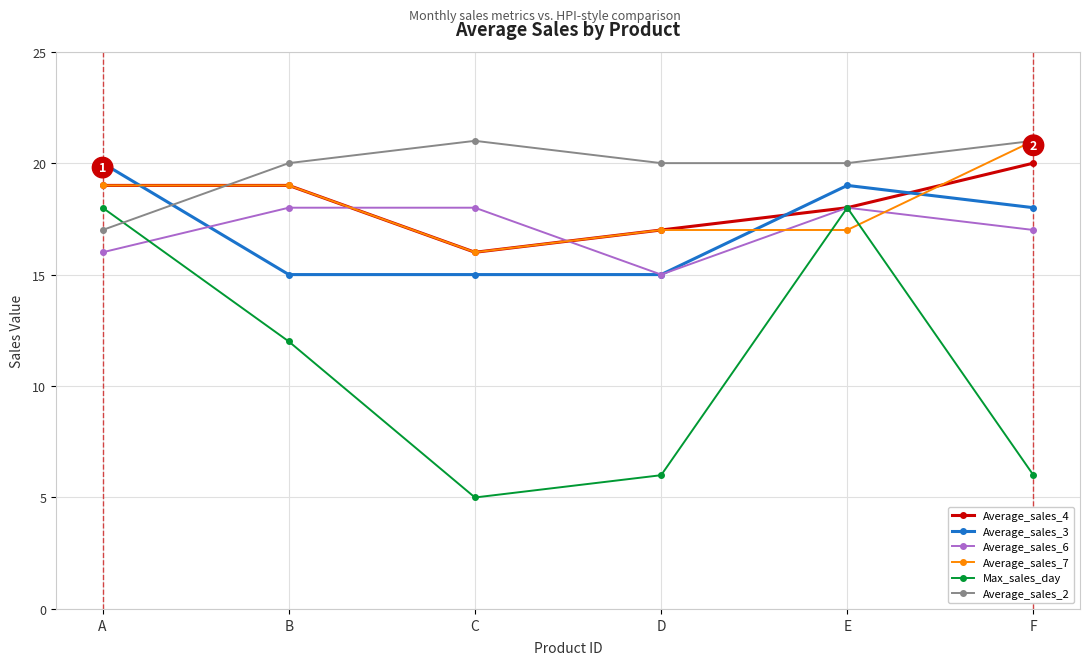

Reading left to right, extract all data points from this chart.

Average_sales_4: 19	19	16	17	18	20
Average_sales_3: 20	15	15	15	19	18
Average_sales_6: 16	18	18	15	18	17
Average_sales_7: 19	19	16	17	17	21
Max_sales_day: 18	12	5	6	18	6
Average_sales_2: 17	20	21	20	20	21